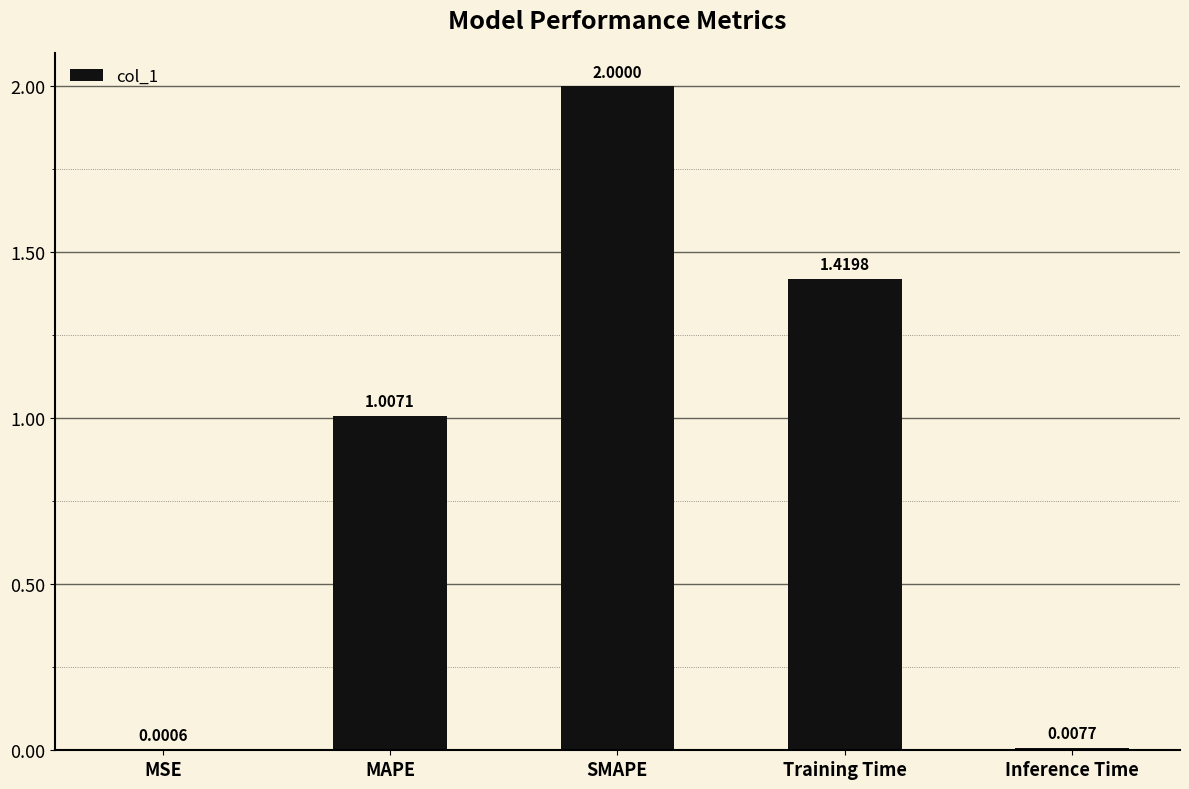

What is the change in value from MAPE to SMAPE?

+1.0